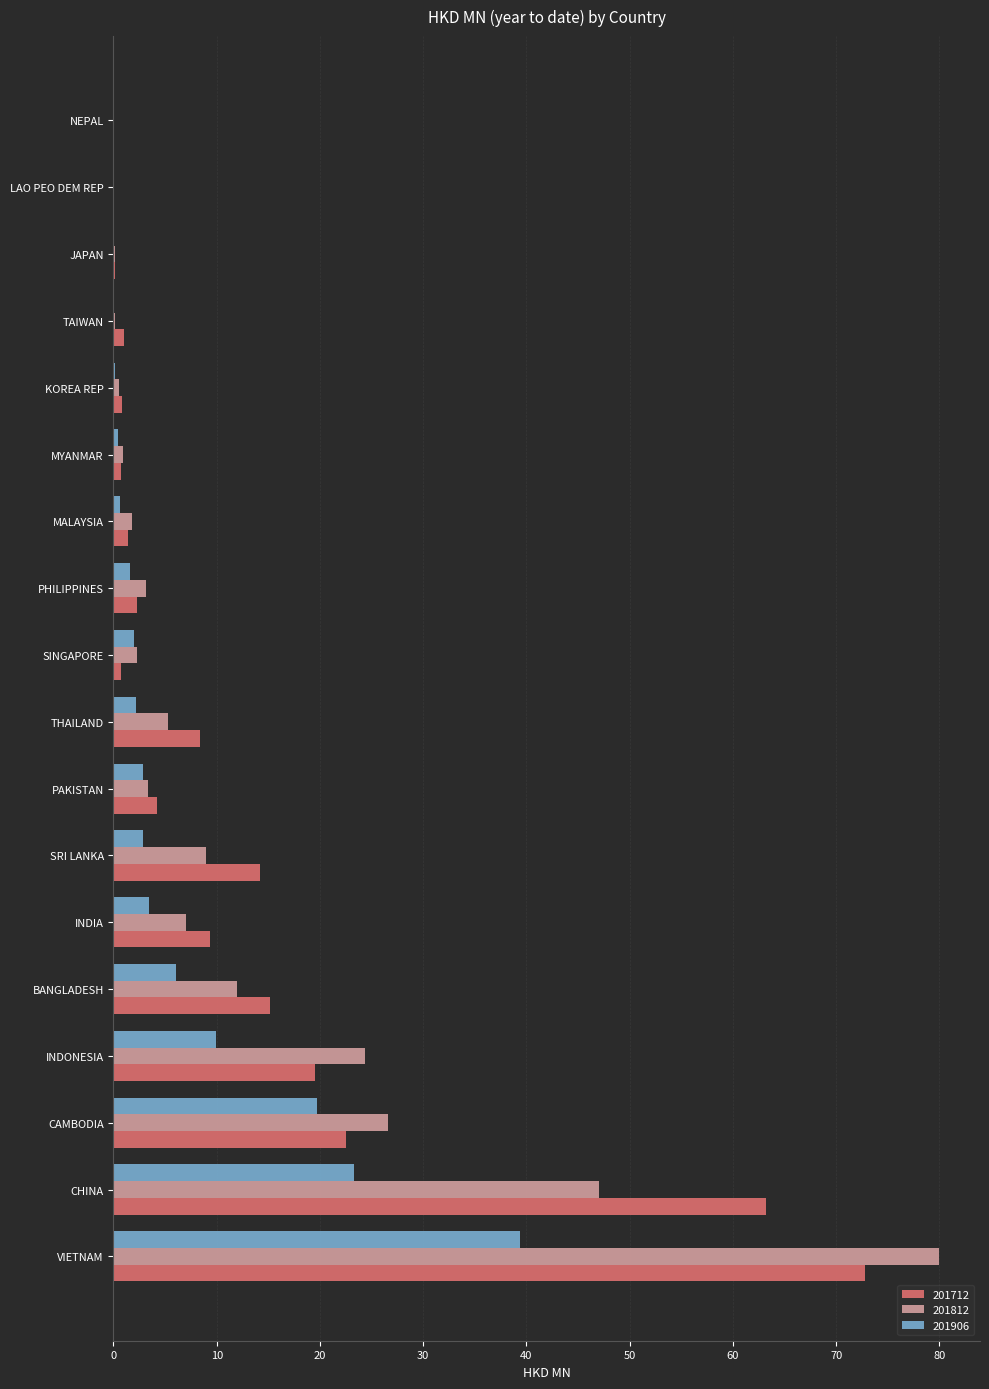

The 201712 series shows 9.4 at INDIA. True or false?

True